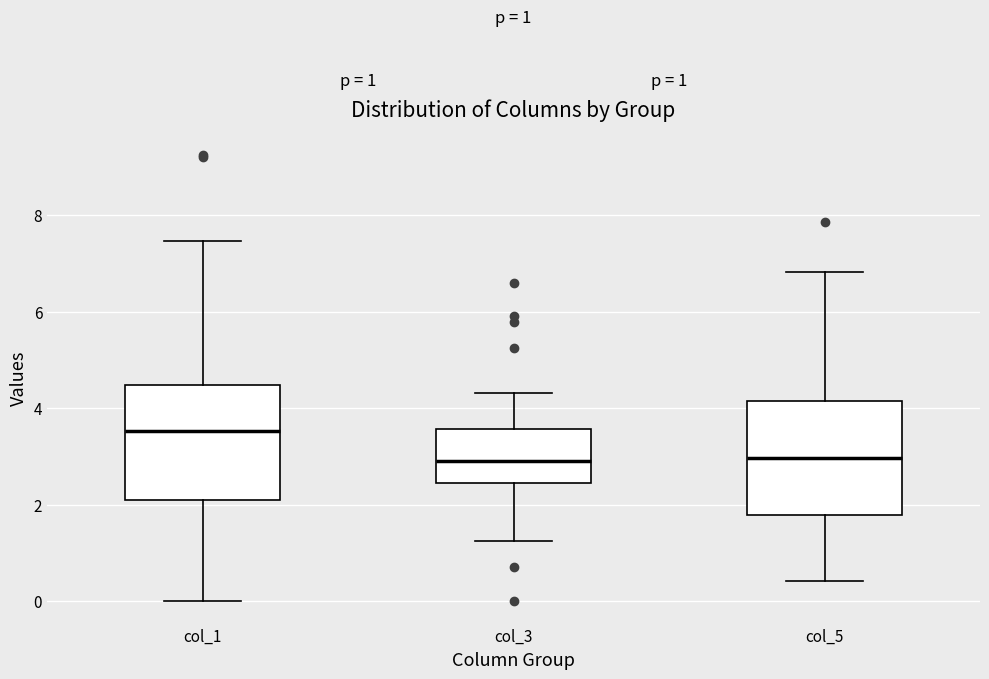

Which box's median line is the highest?

col_1